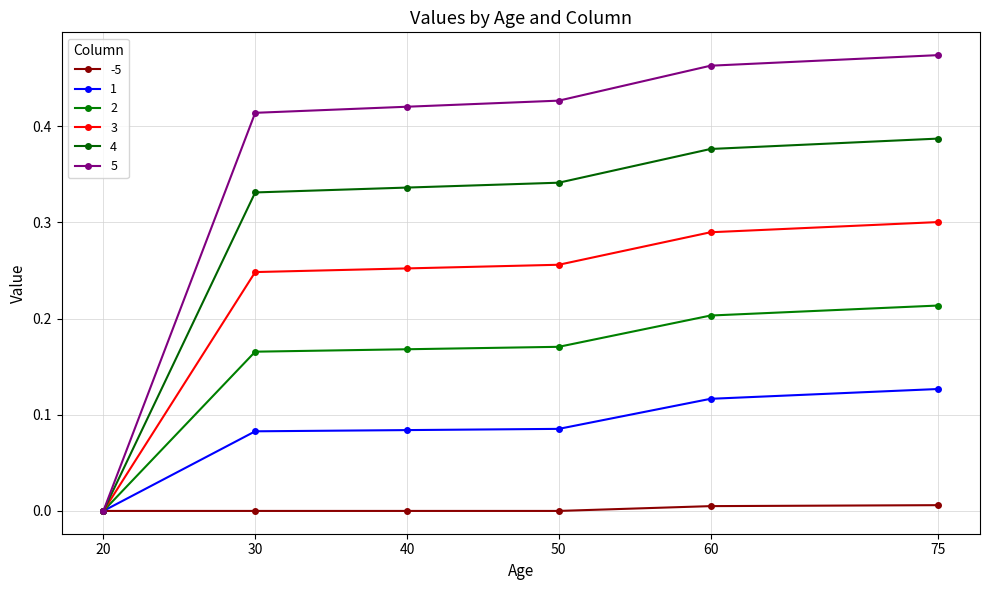

Reading left to right, transcribe all the data shown in this chart.

-5: 0.0	0.0	0.0	0.0	0.0	0.0
1: 0.0	0.1	0.1	0.1	0.1	0.1
2: 0.0	0.2	0.2	0.2	0.2	0.2
3: 0.0	0.2	0.3	0.3	0.3	0.3
4: 0.0	0.3	0.3	0.3	0.4	0.4
5: 0.0	0.4	0.4	0.4	0.5	0.5